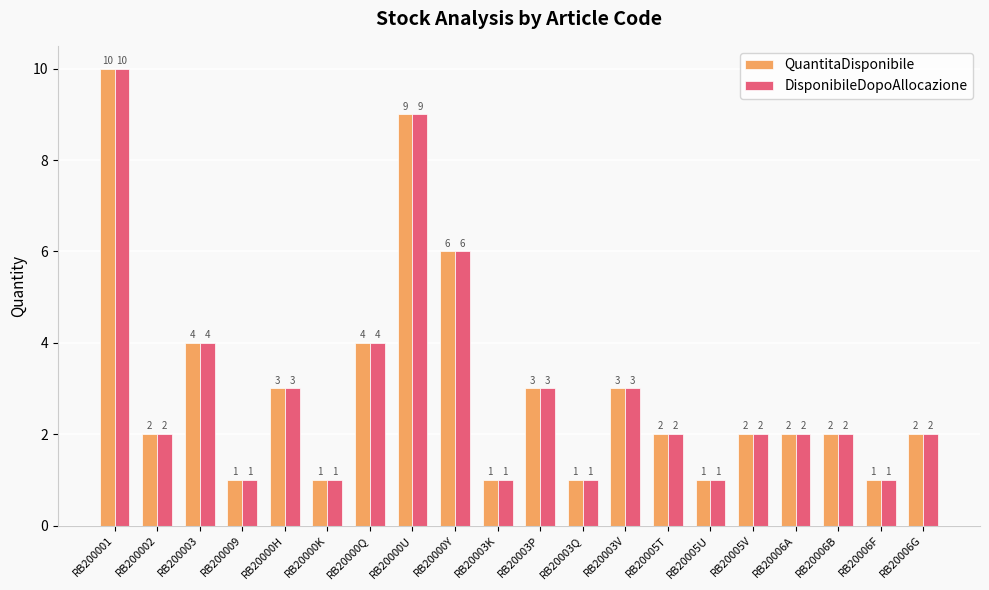

Is the value of QuantitaDisponibile at RB20000U greater than the value of DisponibileDopoAllocazione at RB20000Q?

Yes